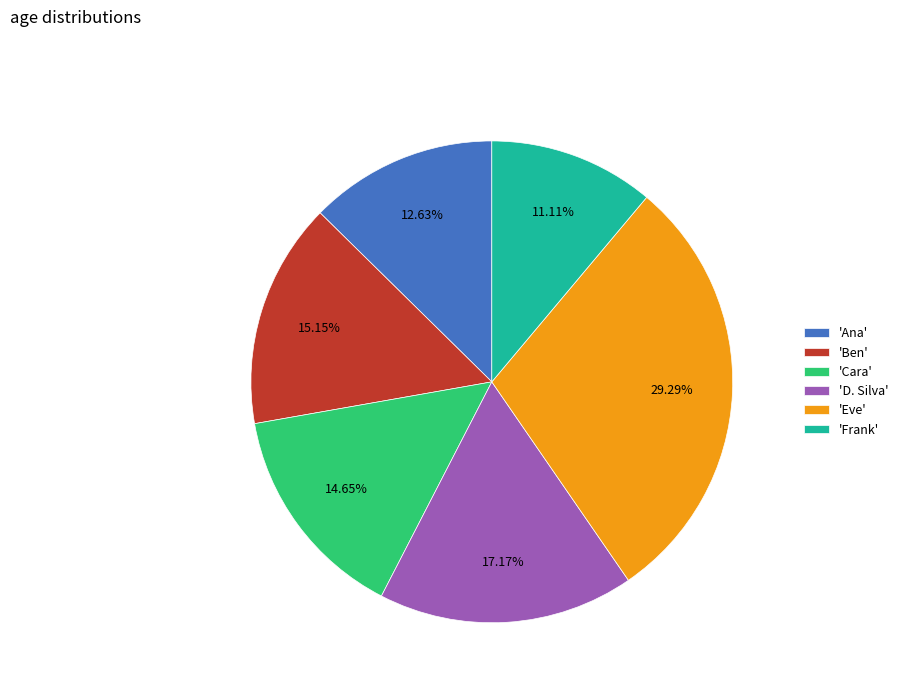

What is the ratio of the value at 'Ben' to the value at 'Cara'?

1.0